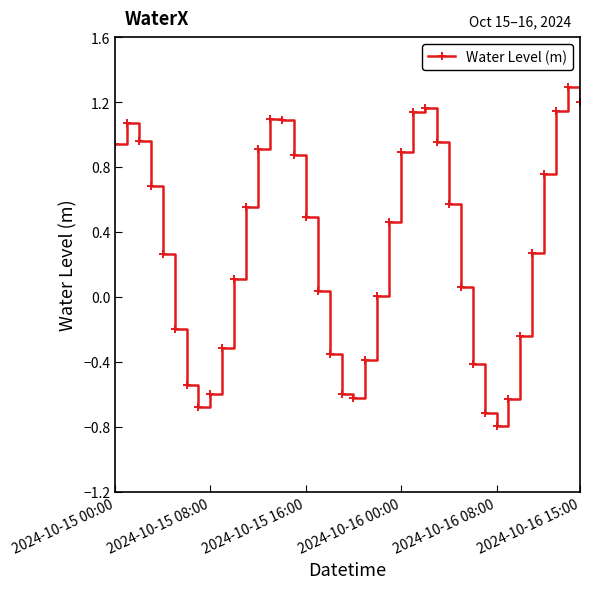

Does the chart have visible grid lines?

No